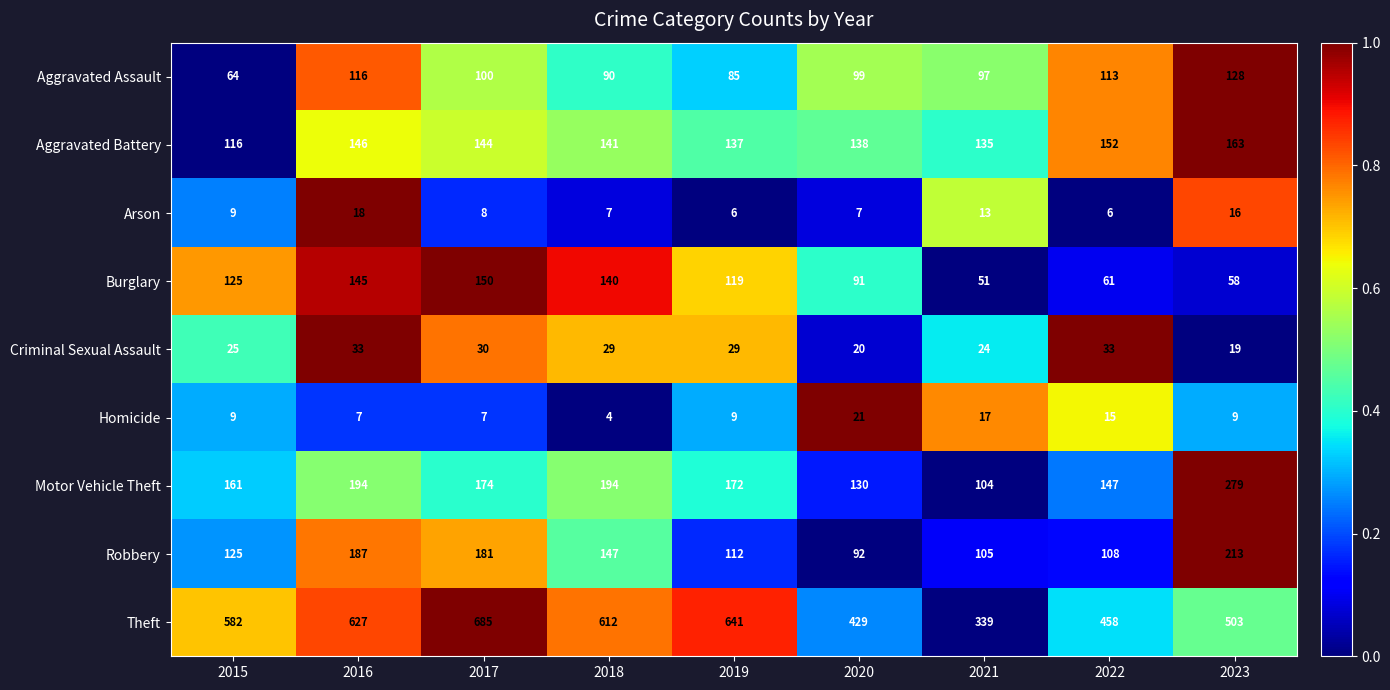

At which category does the chart reach its minimum across all series?

2018